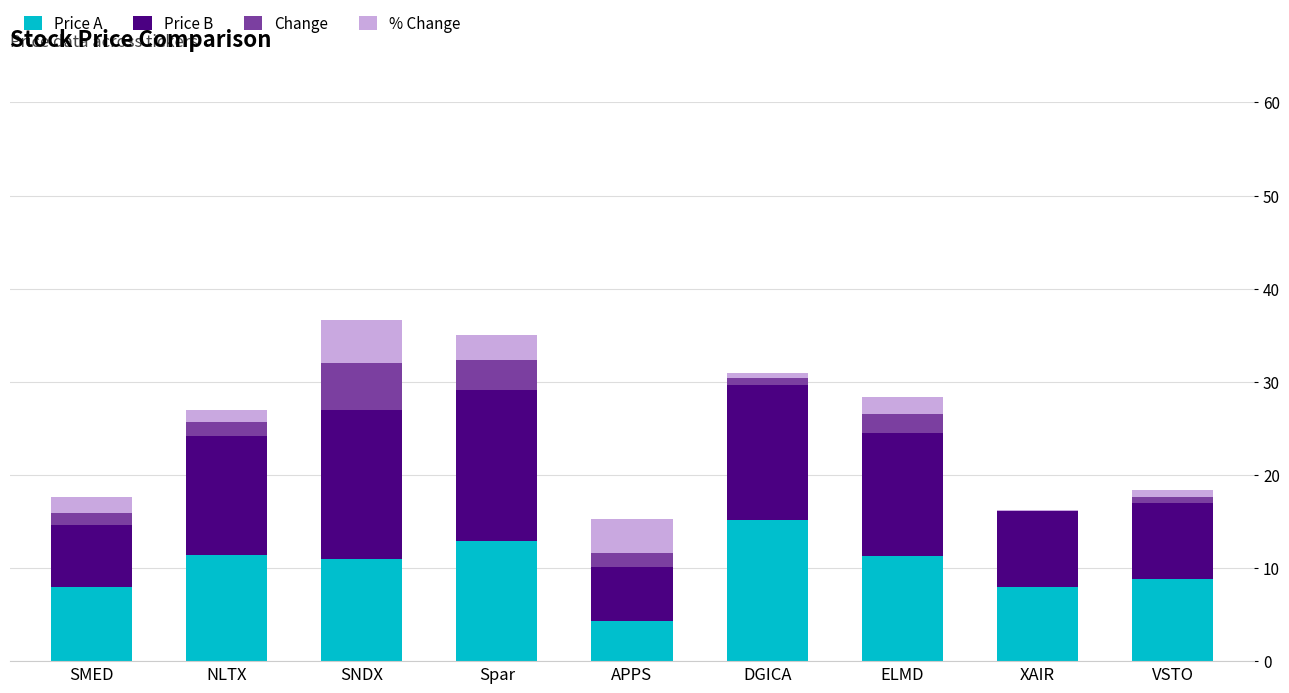

What is the sum of the Price A values at SMED and SNDX?

18.9